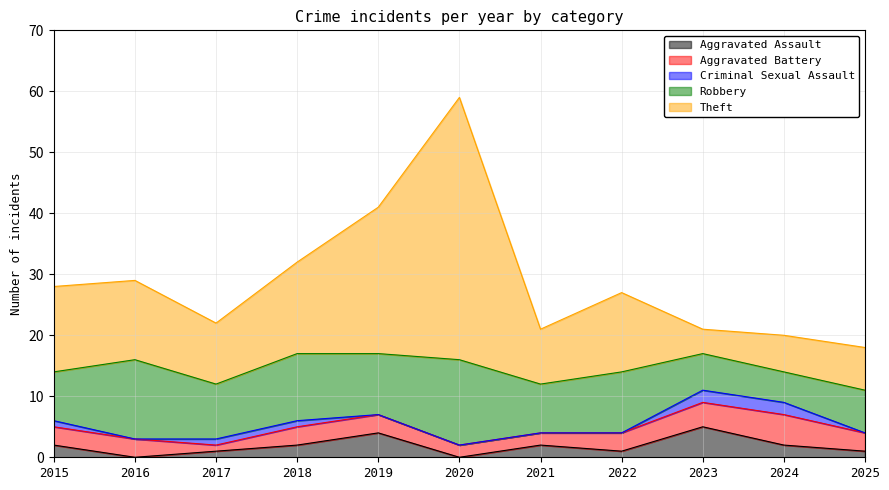

At which category does Criminal Sexual Assault reach its first local valley?

2016